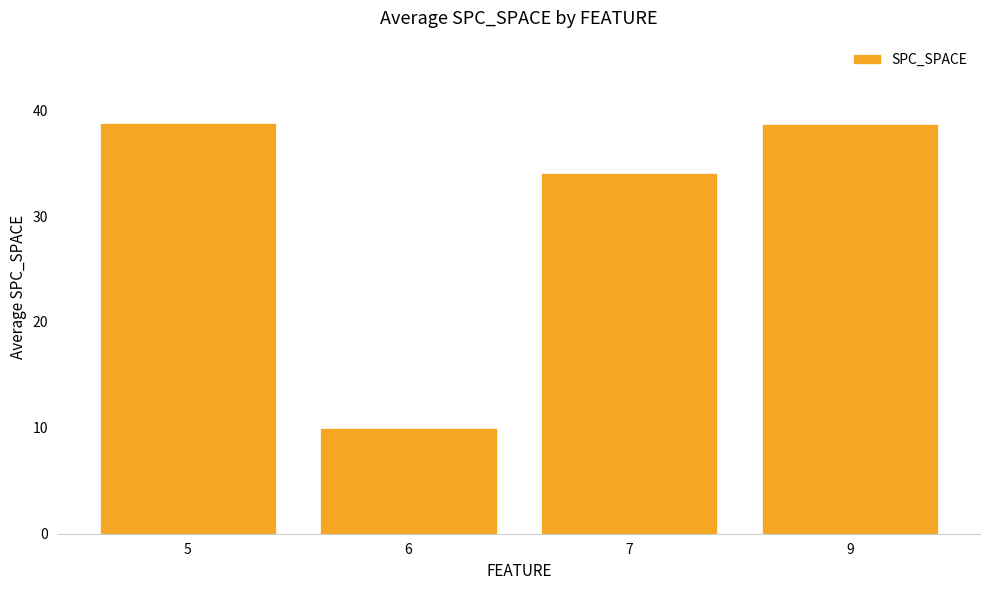

True or false: the data shows 10.0 at 6.

True